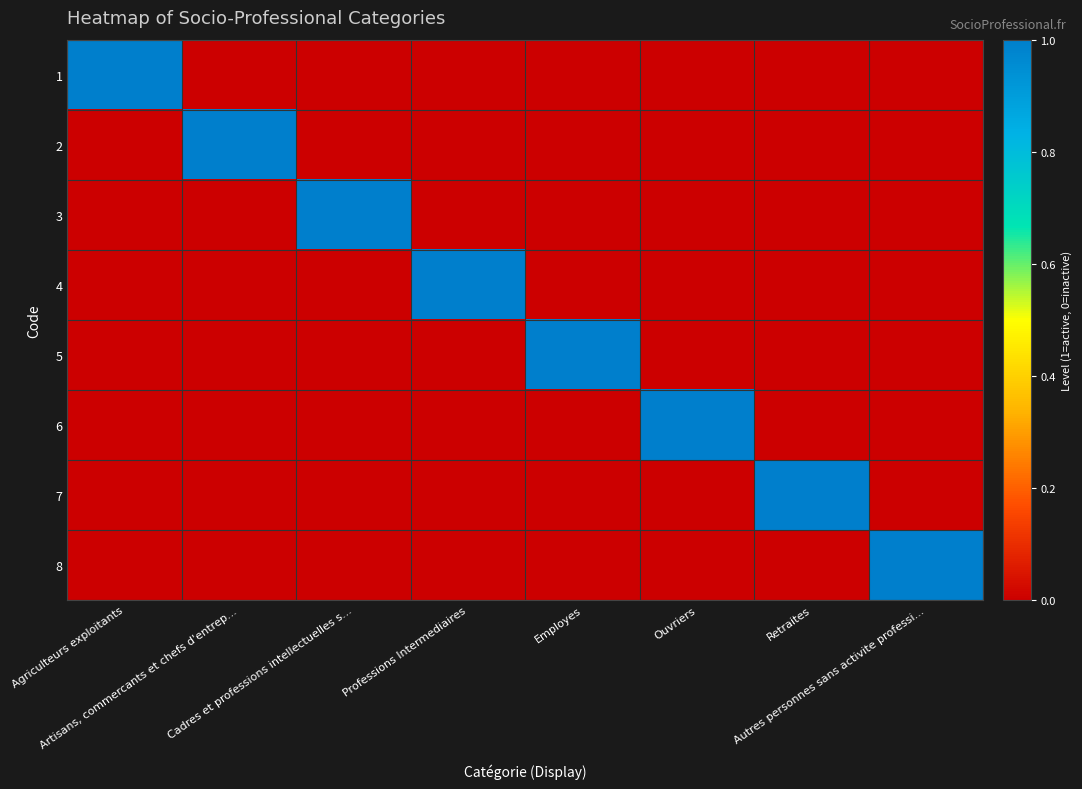

At which category does the chart reach its peak across all series?

Agriculteurs exploitants